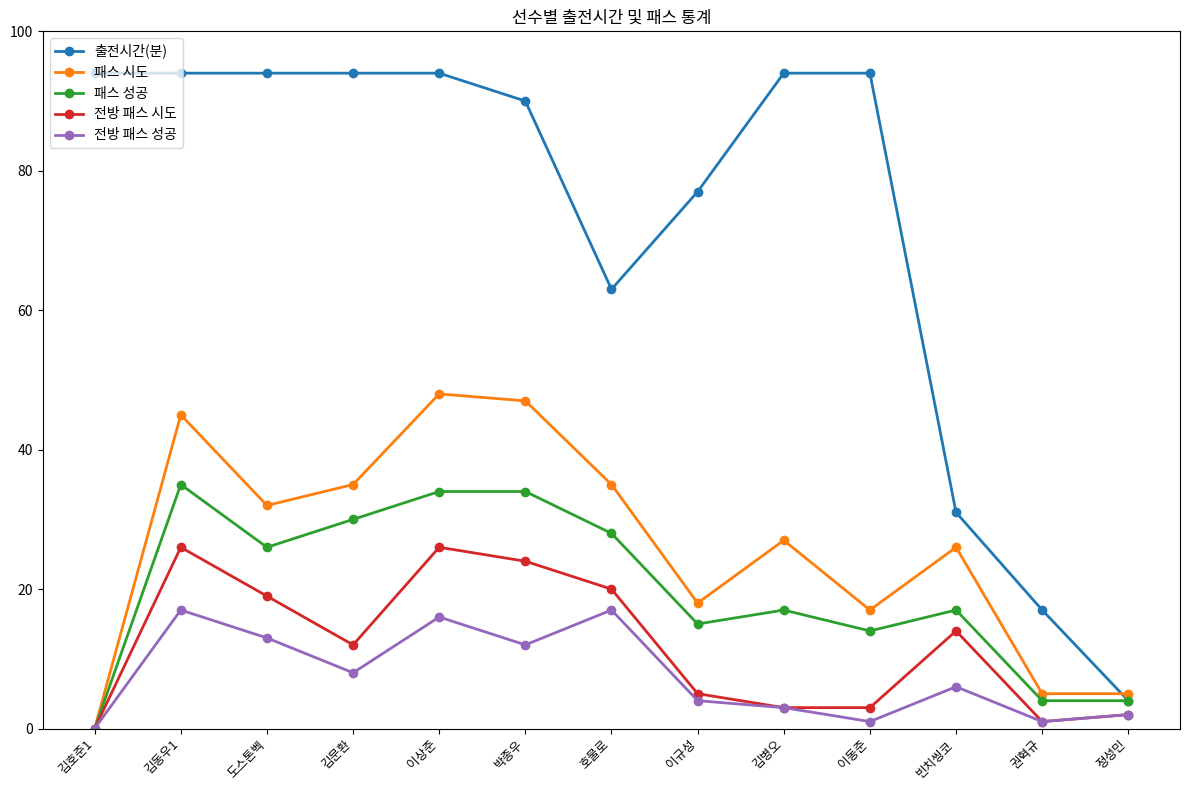

What is the label of the 12th point from the right?

김동우1